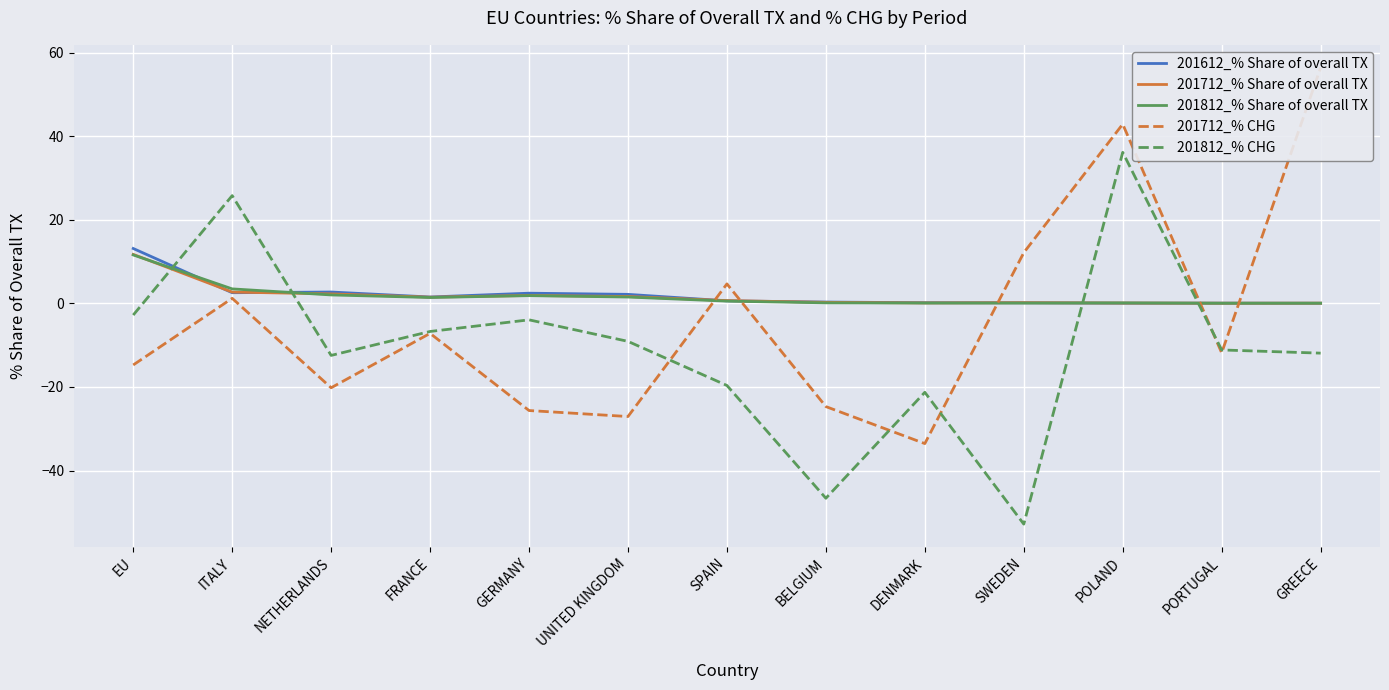

How many lines are shown in the chart?

5